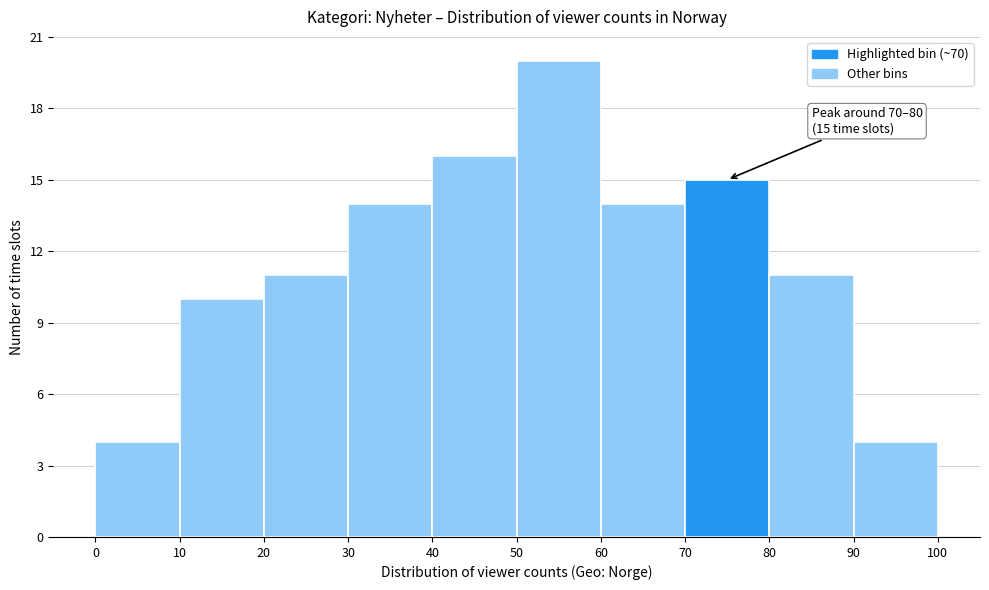

Which range on the x-axis has the tallest bar?

50 to 60